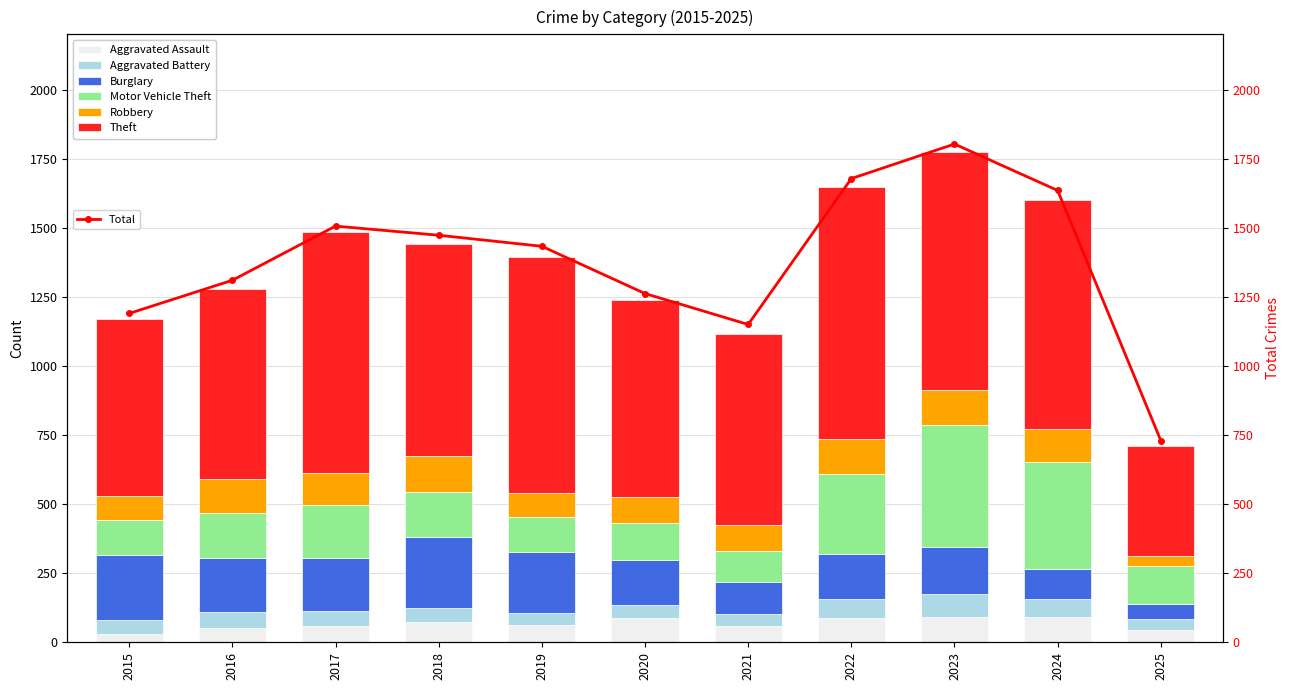

What is the difference between the highest and lowest values at 2025?

362